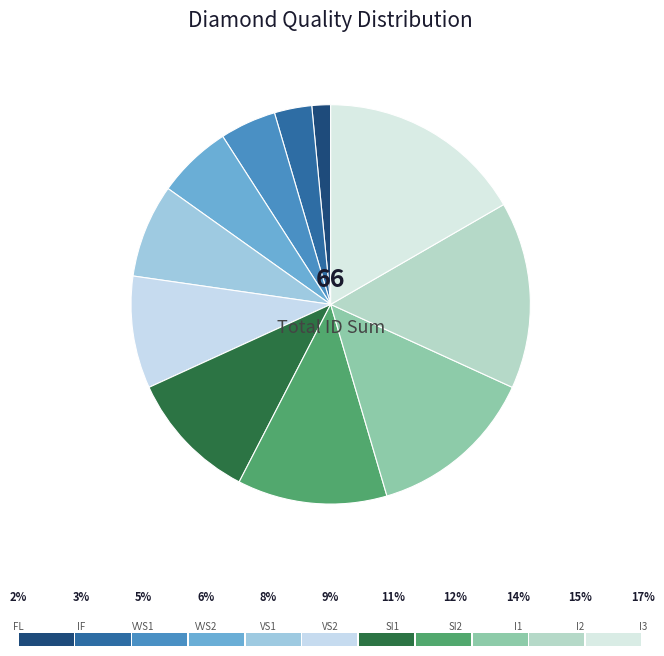

How many segments does this pie chart have?

11